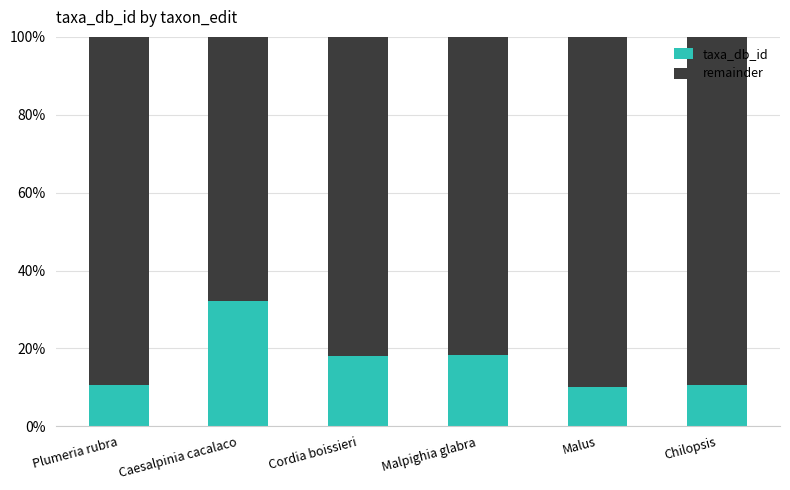

What is the maximum value for taxa_db_id?

32.2